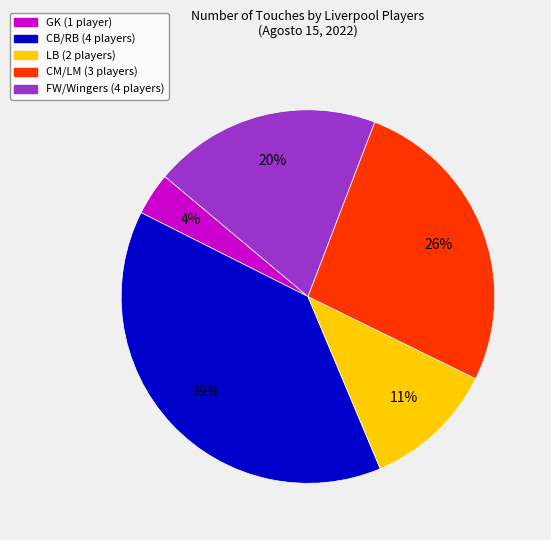

How many segments does this pie chart have?

5